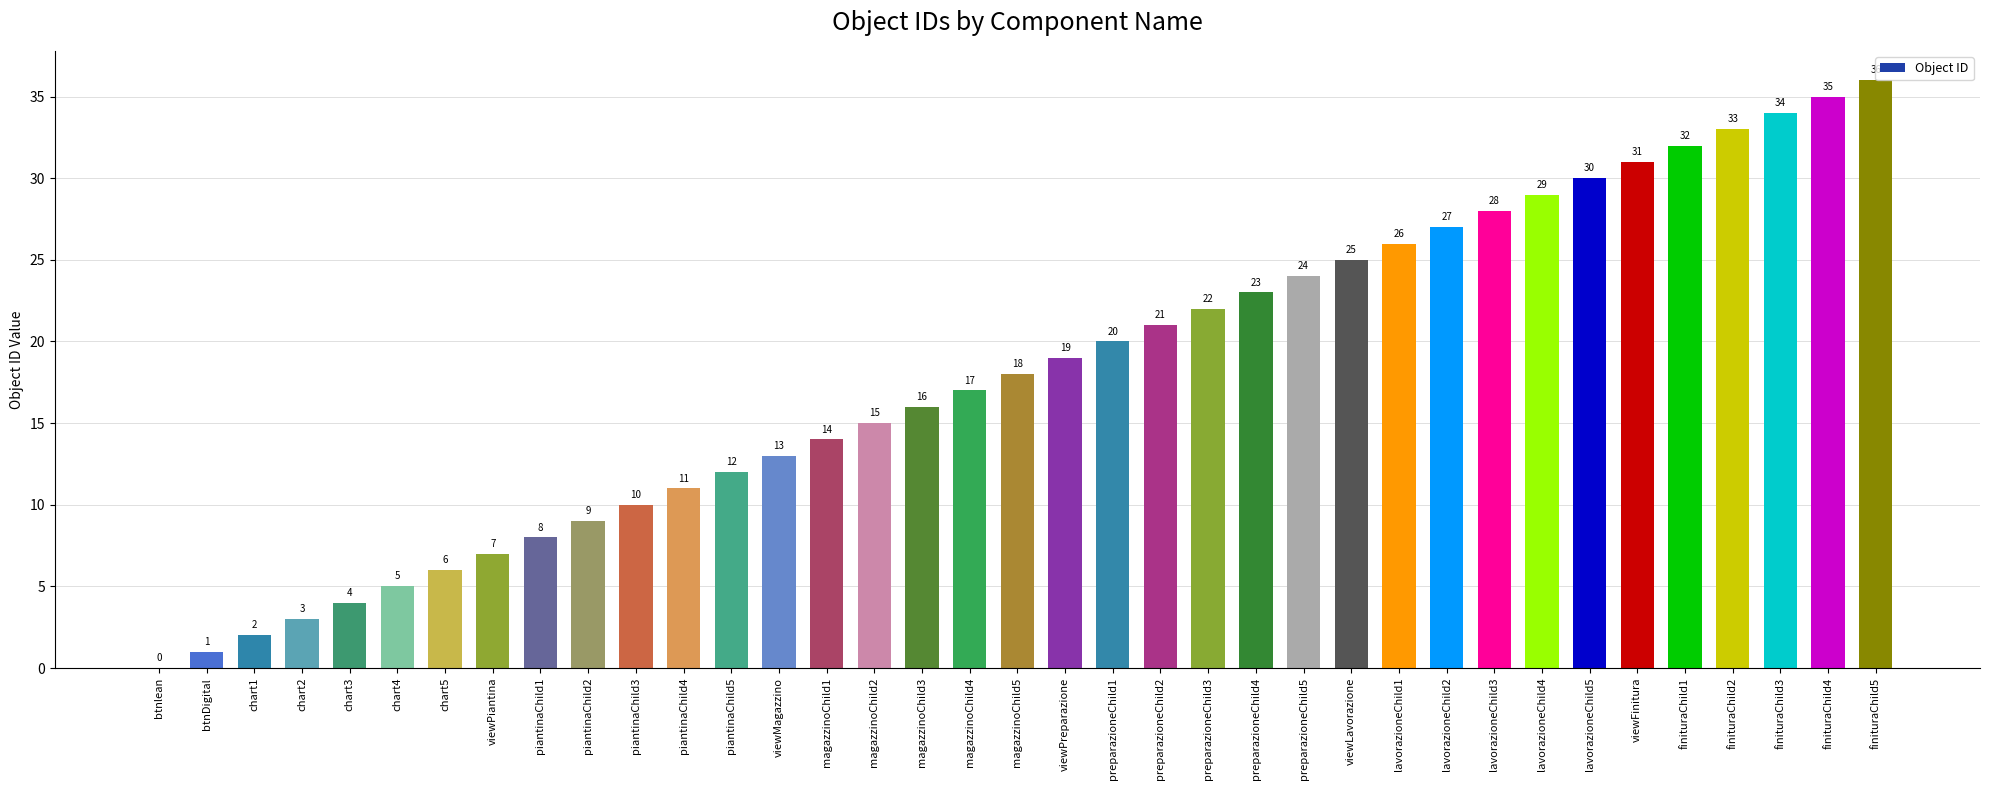

What is the sum of the values at preparazioneChild5 and piantinaChild1?

32